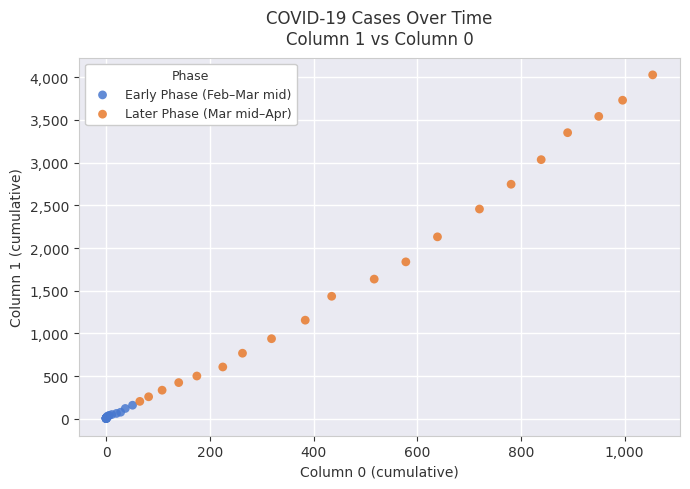

Which series reaches the maximum Y coordinate?

Later Phase (Mar mid–Apr)